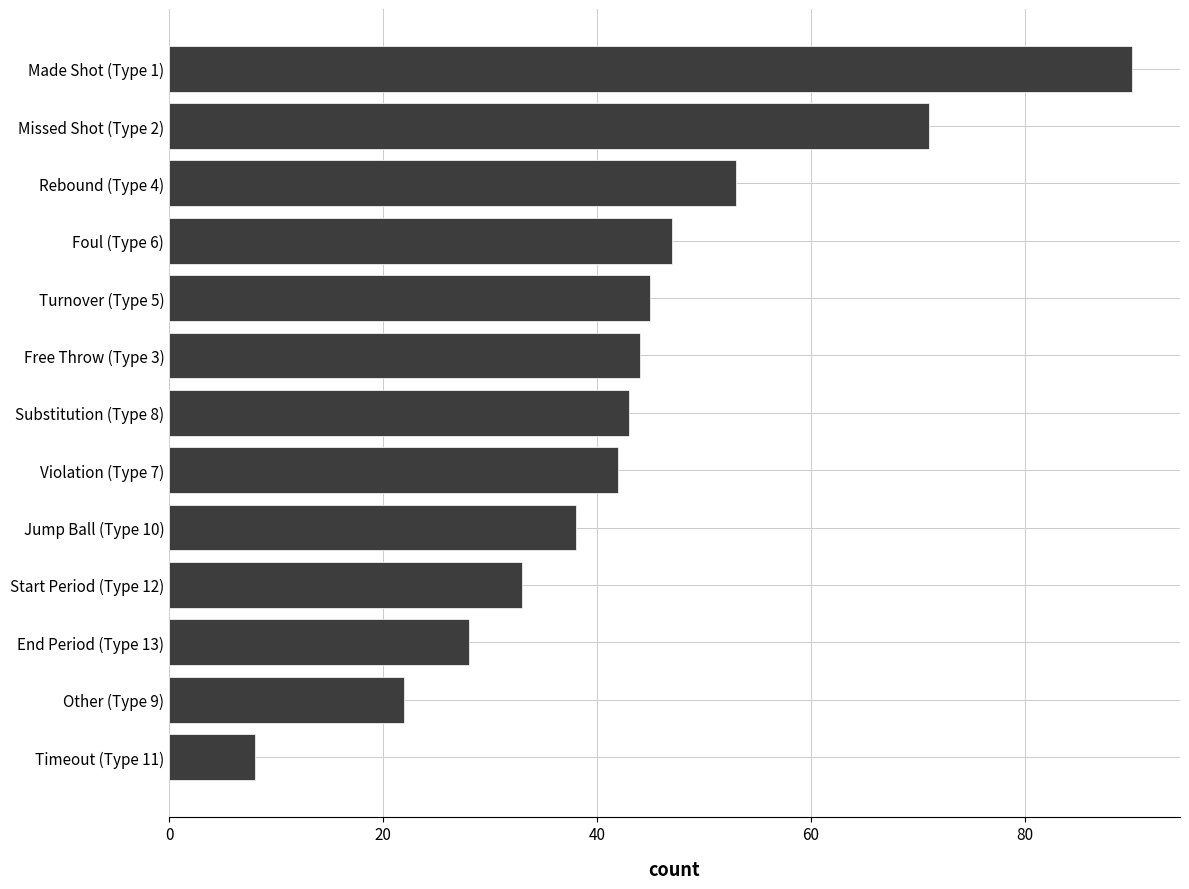

Are the bars horizontal?

Yes